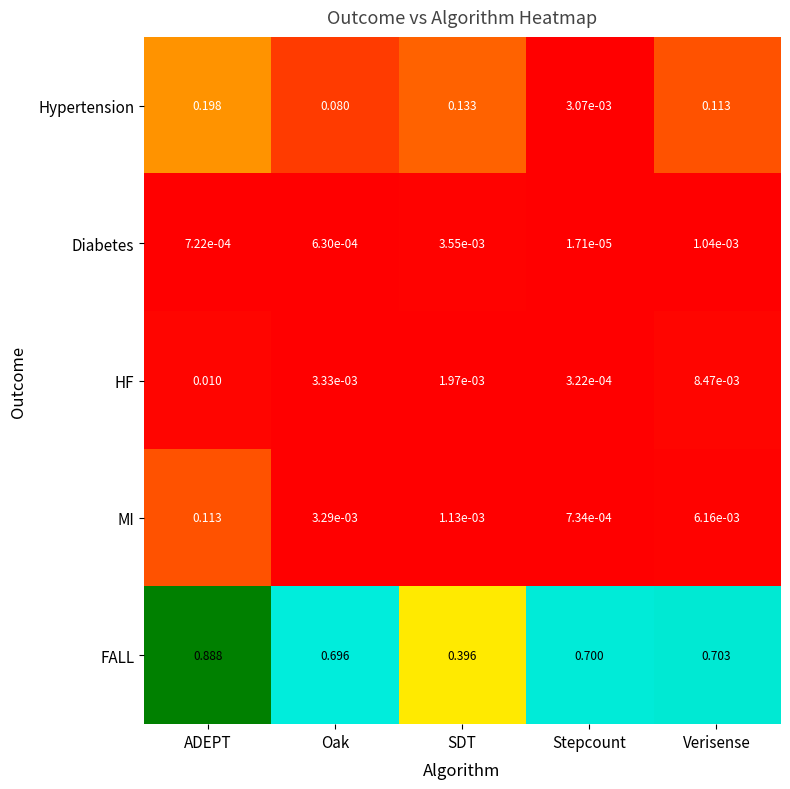

Which series has the largest range (max minus min)?

FALL